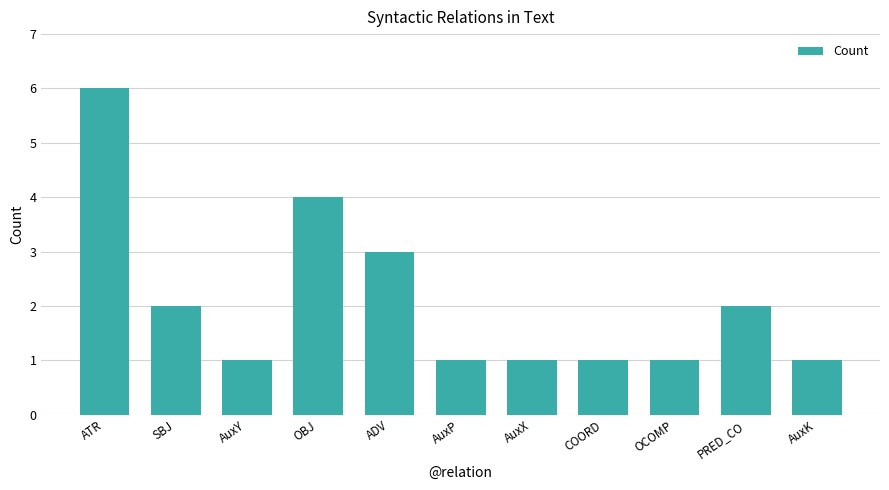

The value at ADV is 2. True or false?

False